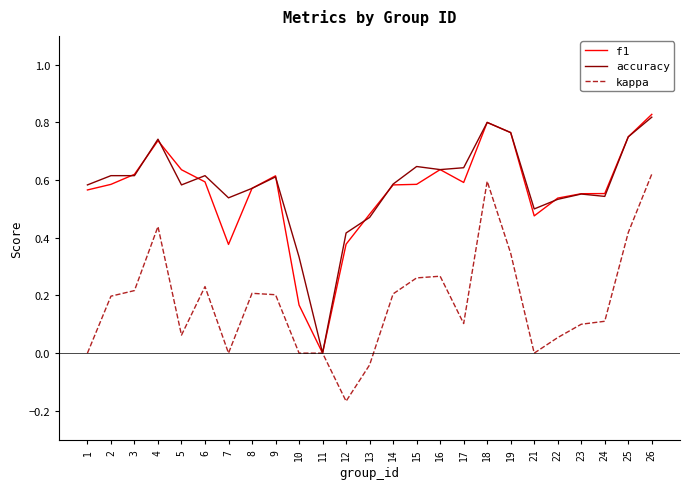

Which series has the largest total across all categories?

accuracy